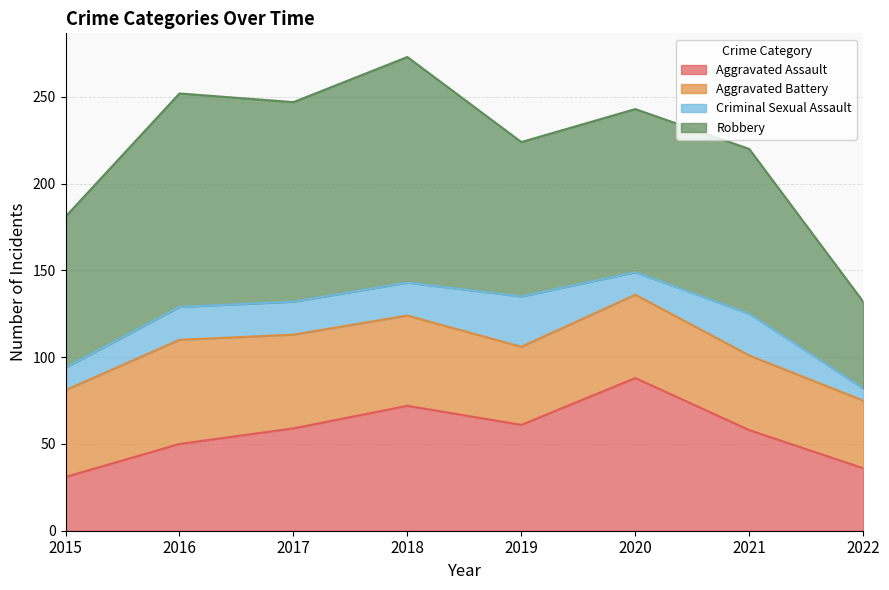

How many interior local peaks does the Robbery series have?

3